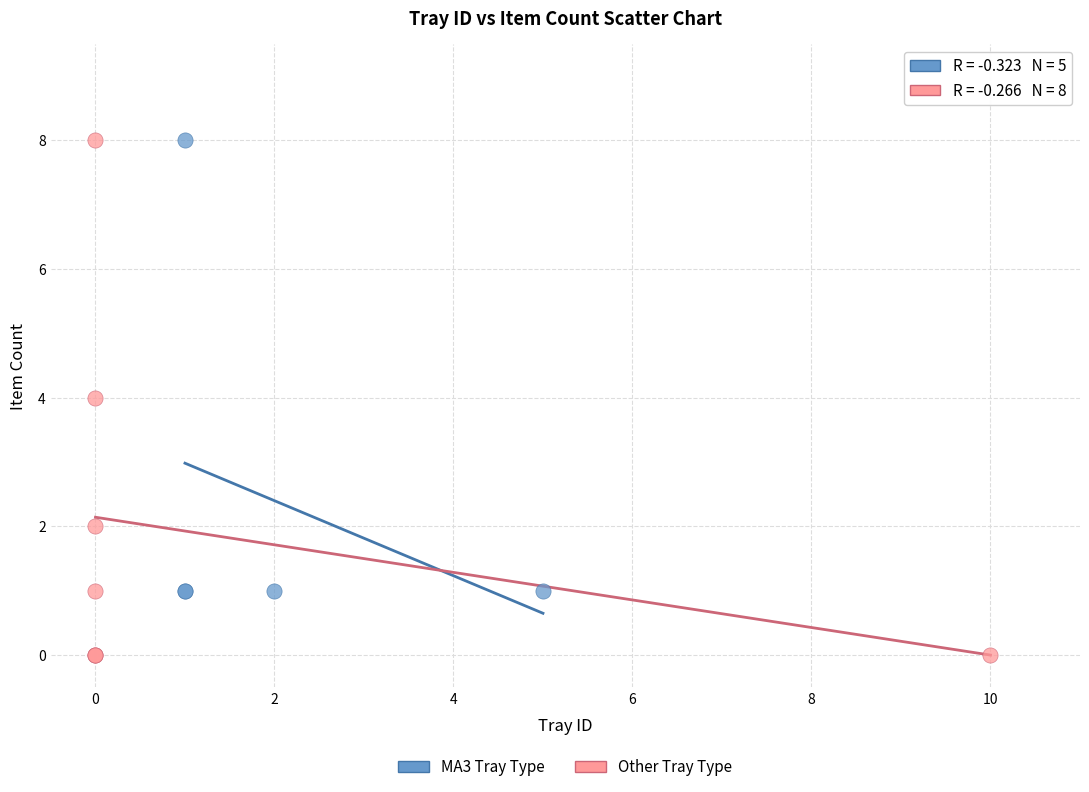

Which series has the widest spread of Y values?

Other Tray Type